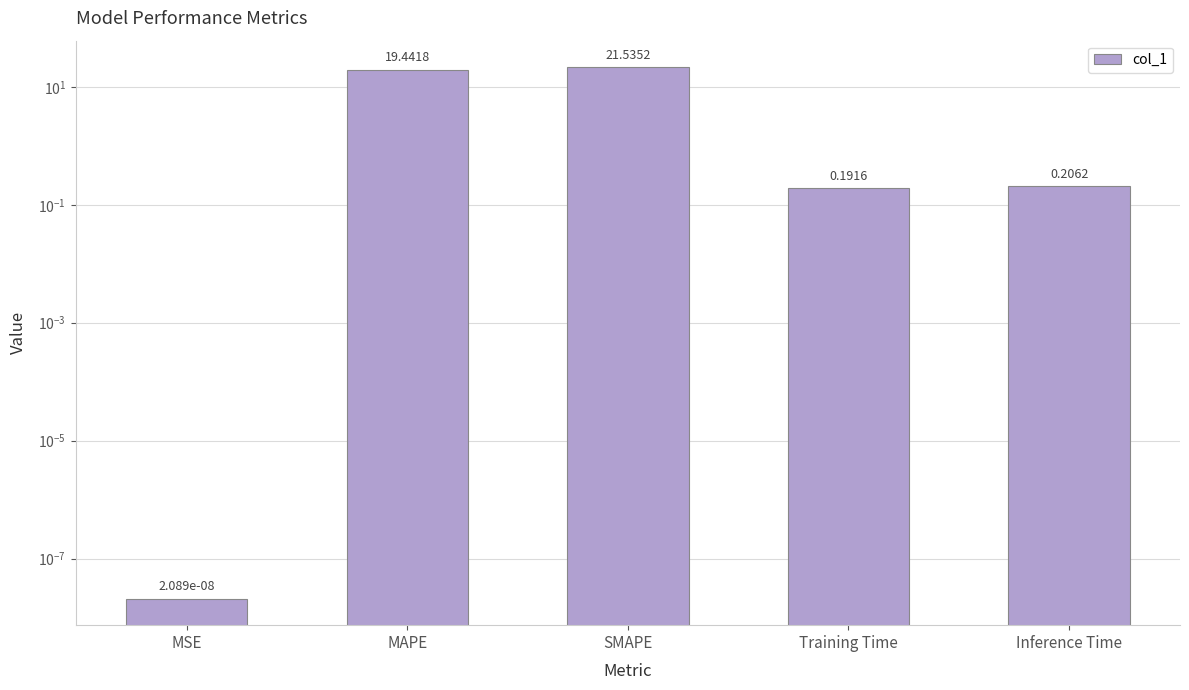

What is the greatest value displayed?

21.5